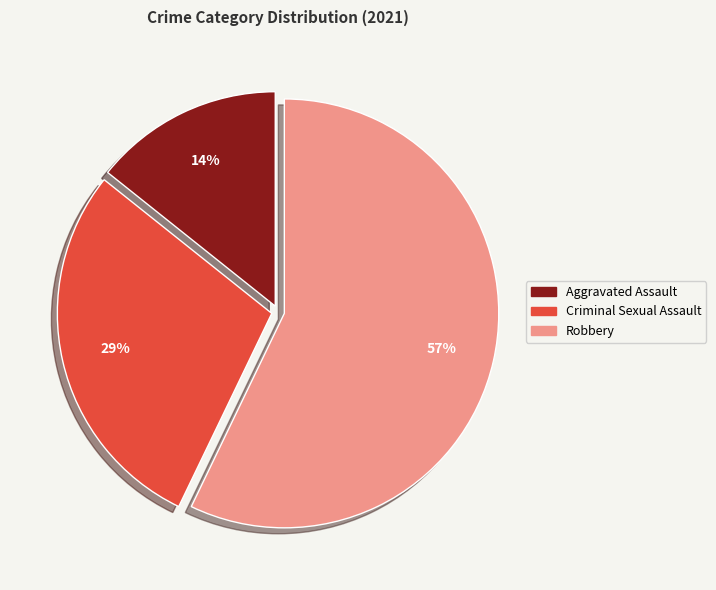

Does Criminal Sexual Assault represent more than half of the total?

No